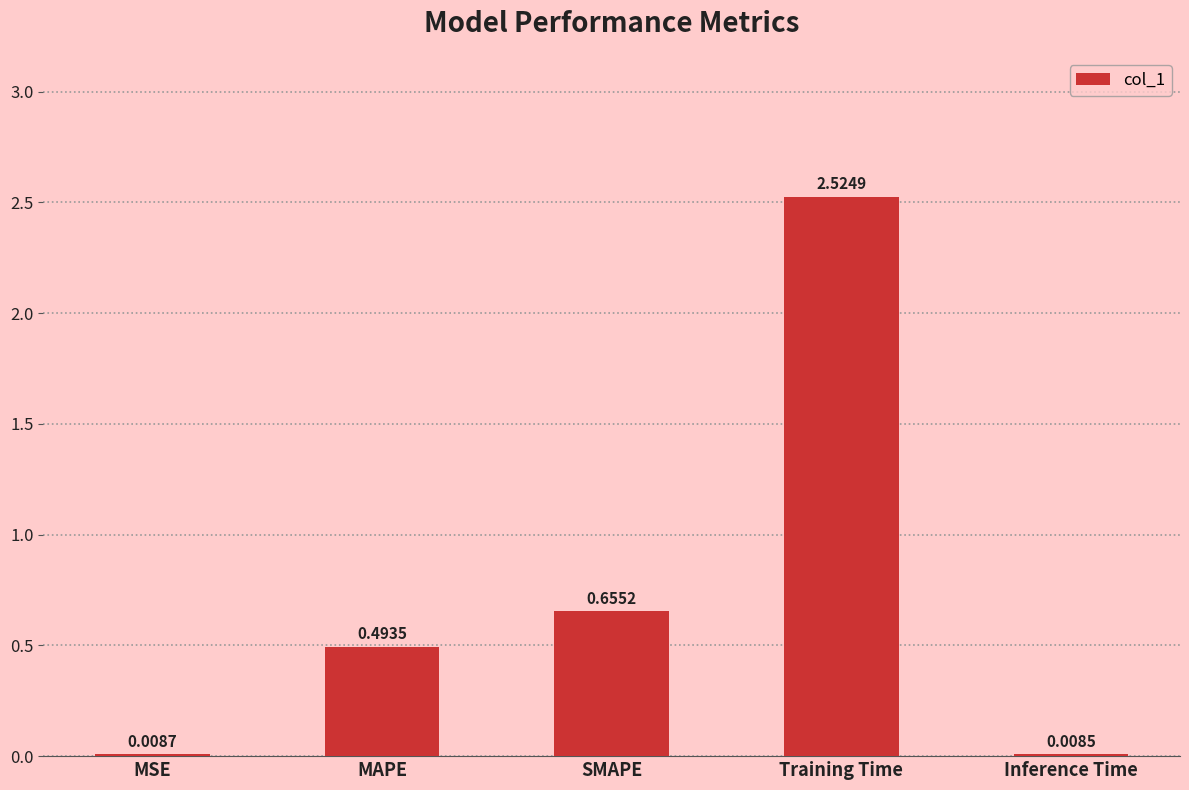

Where is the data nearest to the value 1?

SMAPE